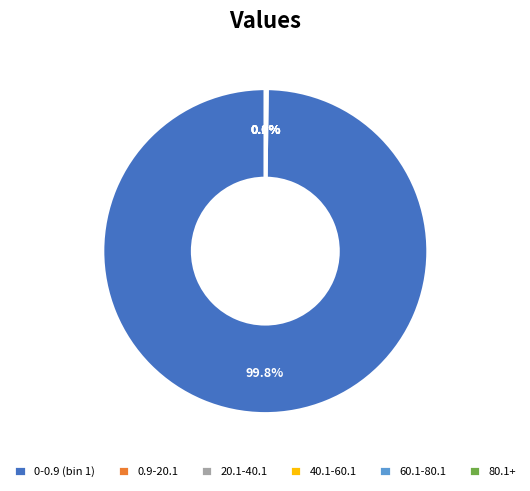

Is the sum of 60.1-80.1 and 20.1-40.1 greater than half?

No